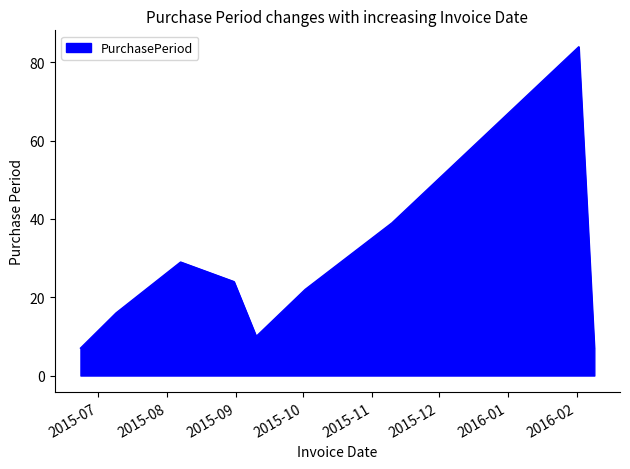

What is the greatest value displayed?

84